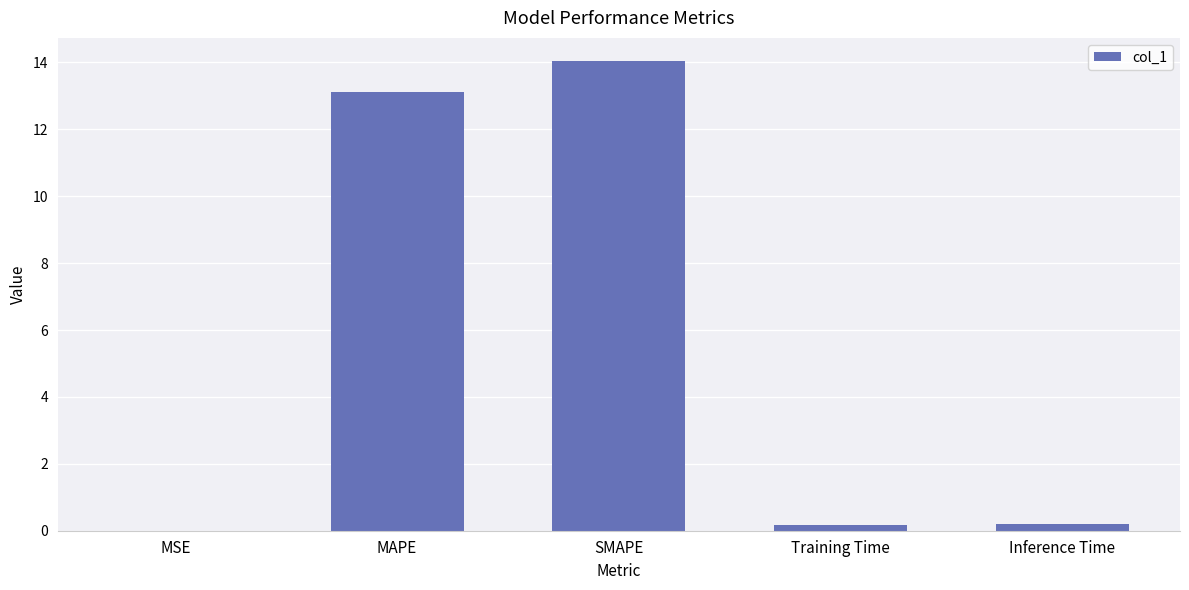

What is the maximum value shown in the chart?

14.0